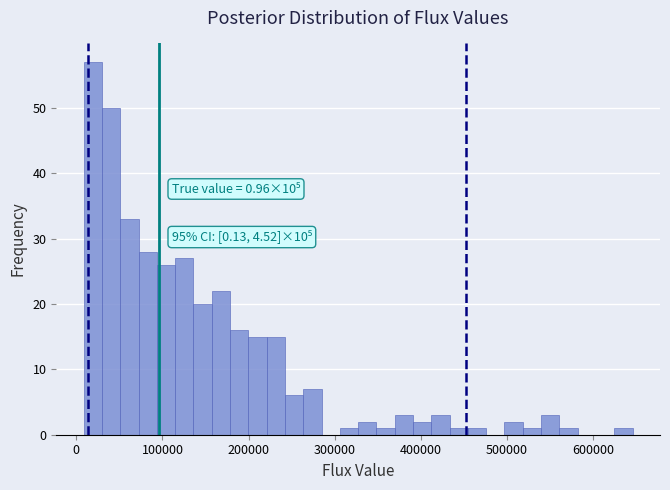

Read against the x-axis, roughly where is the centre of the tallest bar?

20000